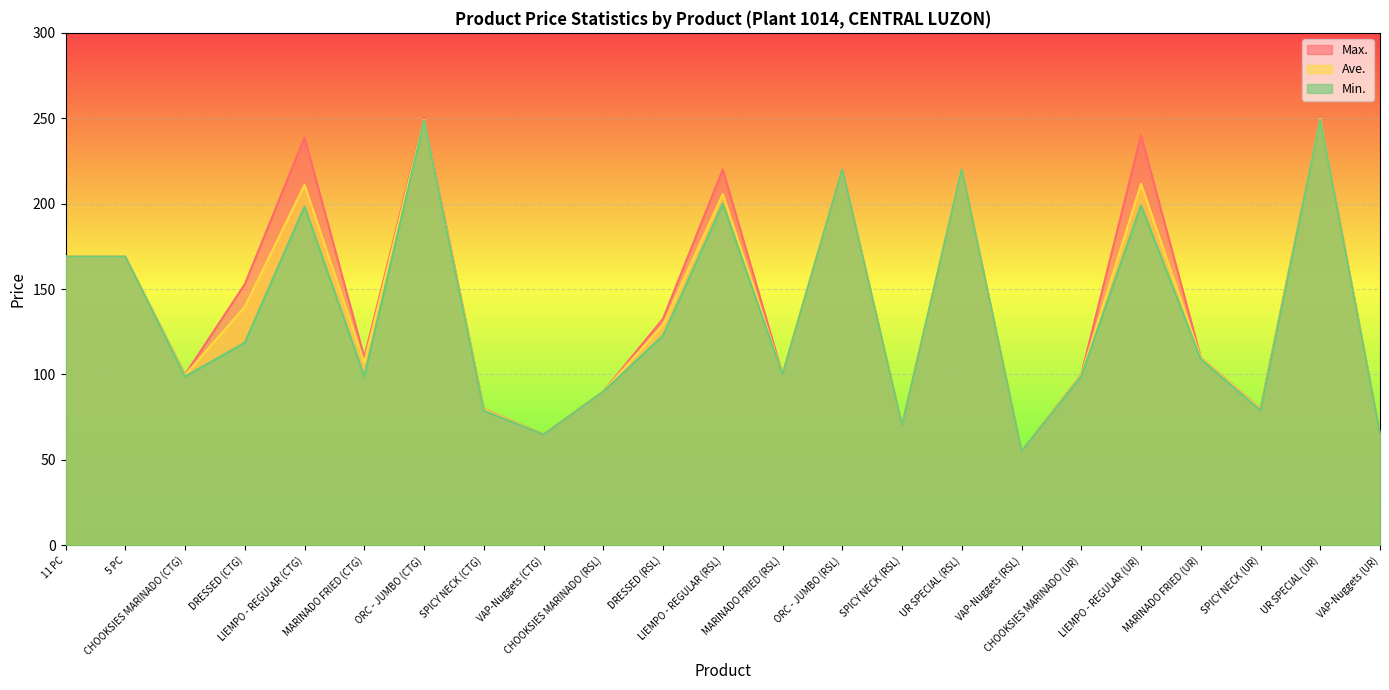

What is the lowest value of the Ave. series?

55.0